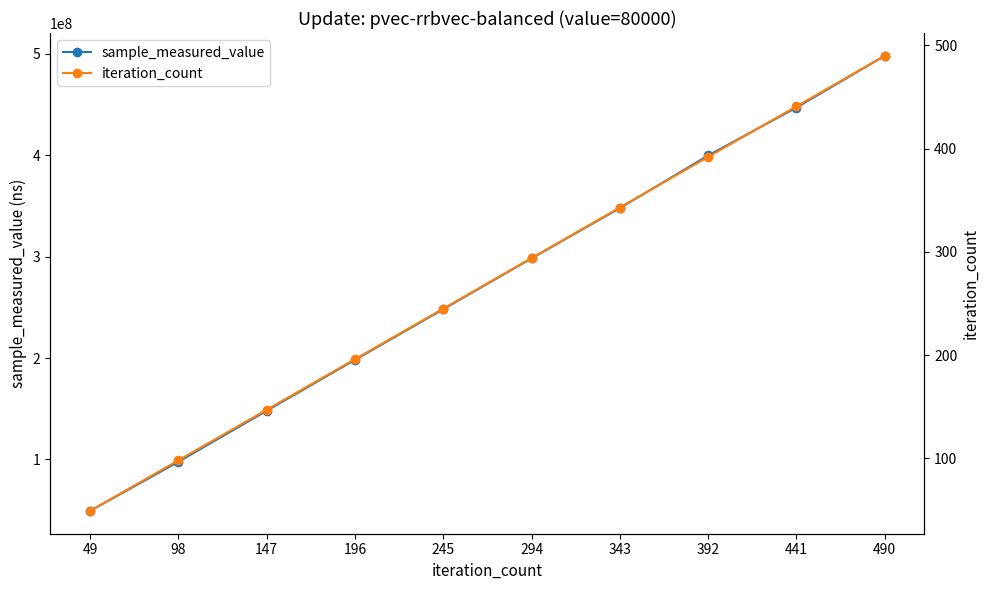

Reading left to right, transcribe all the data shown in this chart.

sample_measured_value: 49236062	97671914	147990162	198173286	248110632	298312226	347868073	399767482	447014019	498092176
iteration_count: 49	98	147	196	245	294	343	392	441	490